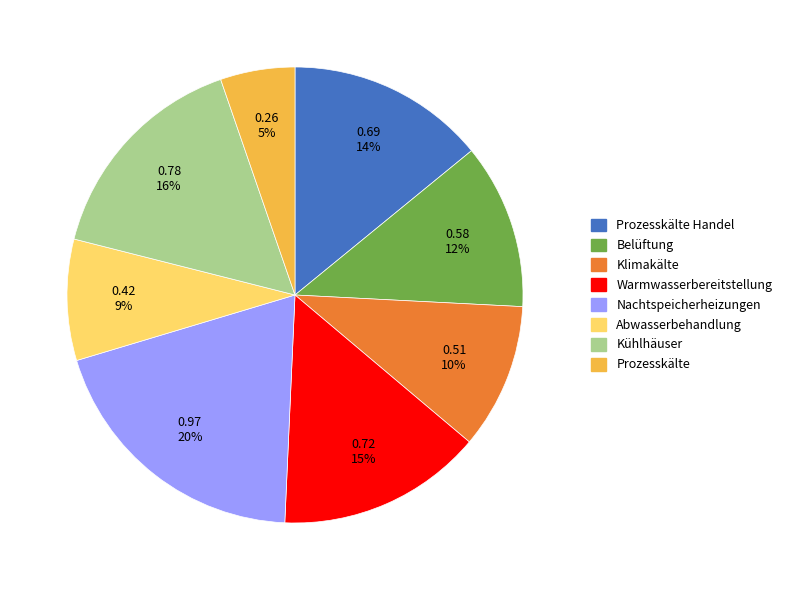

Is there a majority slice in this chart?

No